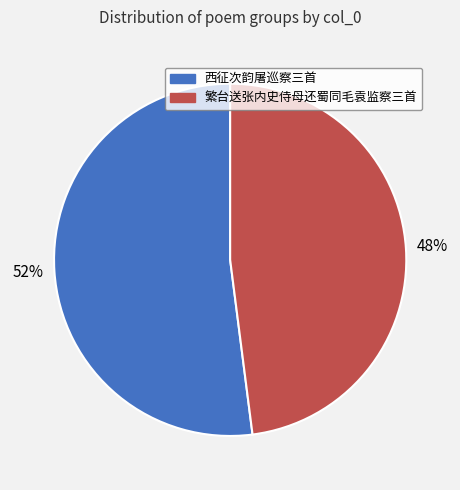

Is there a majority slice in this chart?

Yes